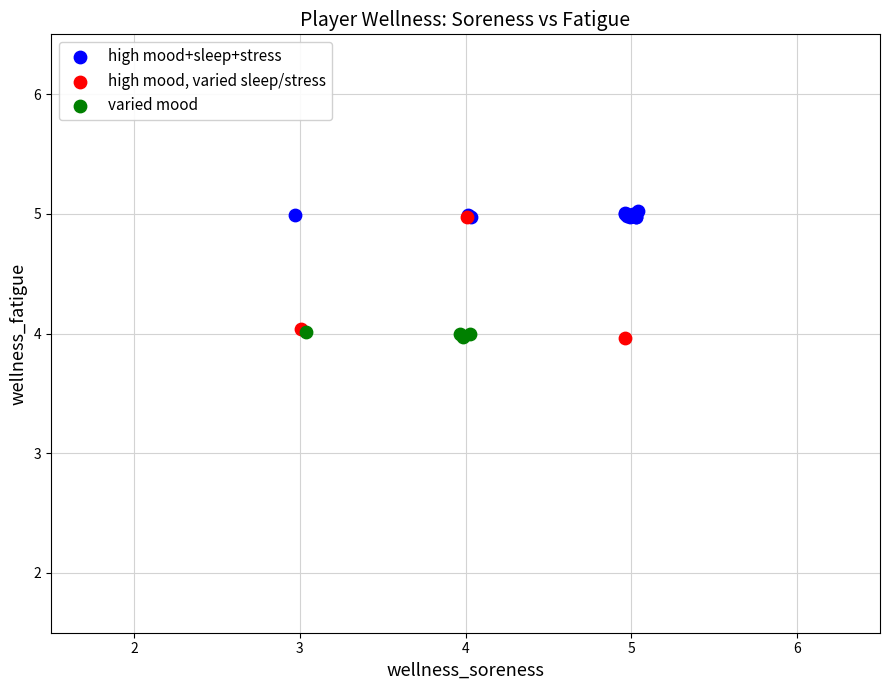

Which series has the largest Y range (max minus min)?

high mood, varied sleep/stress